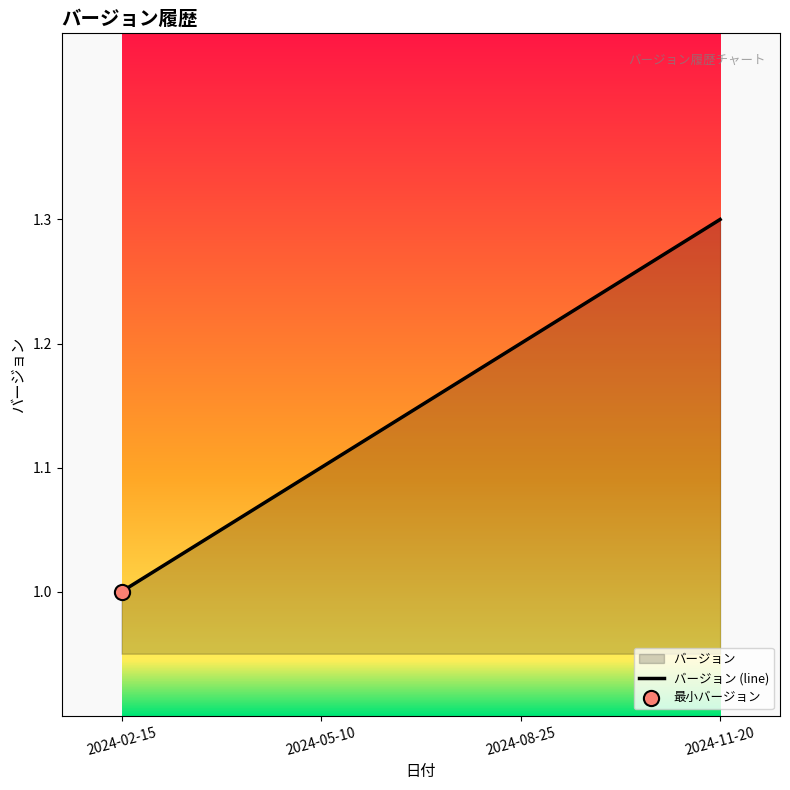

What is the change in value from 2024-02-15 to 2024-05-10?

+0.1